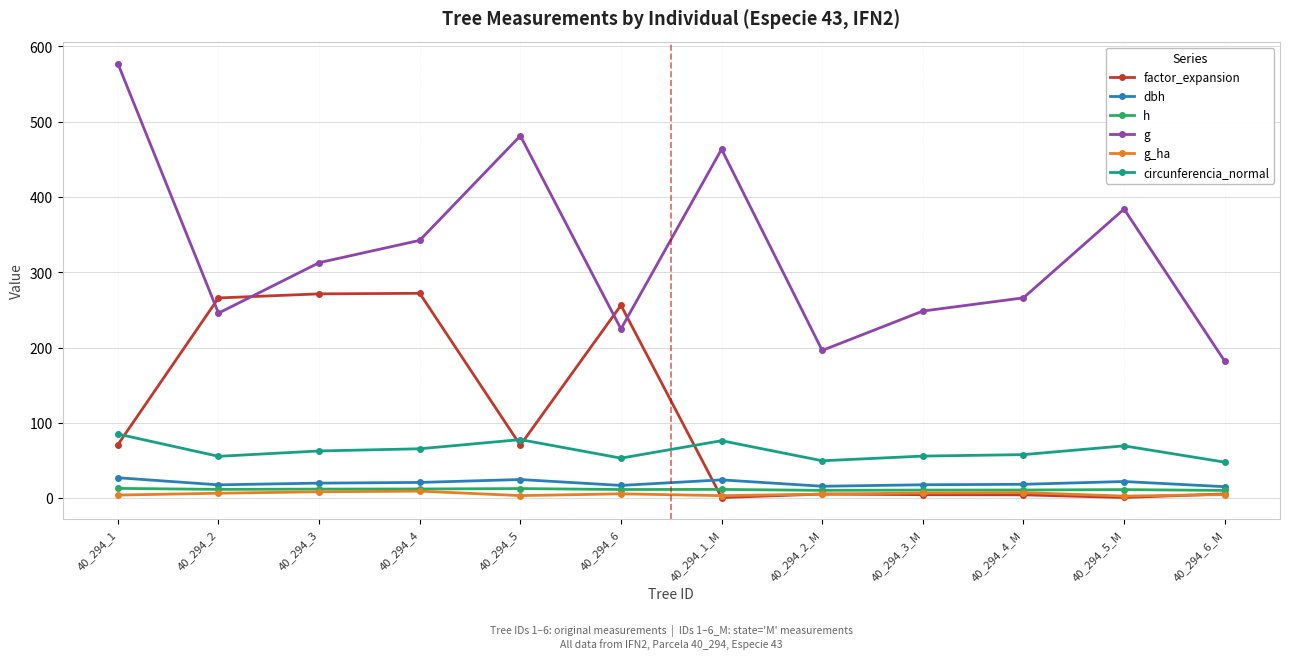

What is the label of the 11th point from the left?

40_294_5_M